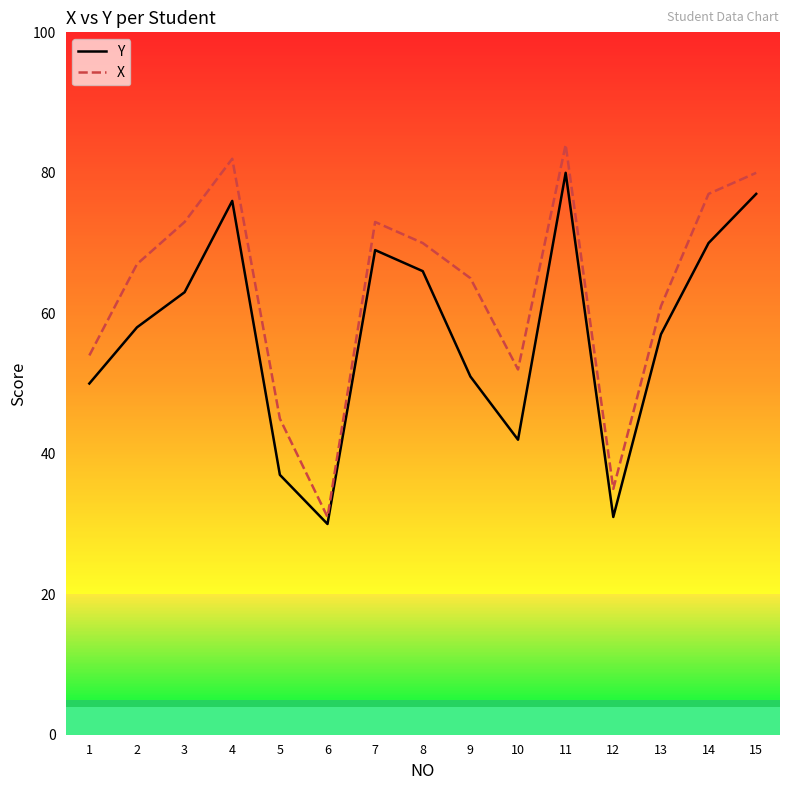

Which series changed the most between 2 and 15?

Y